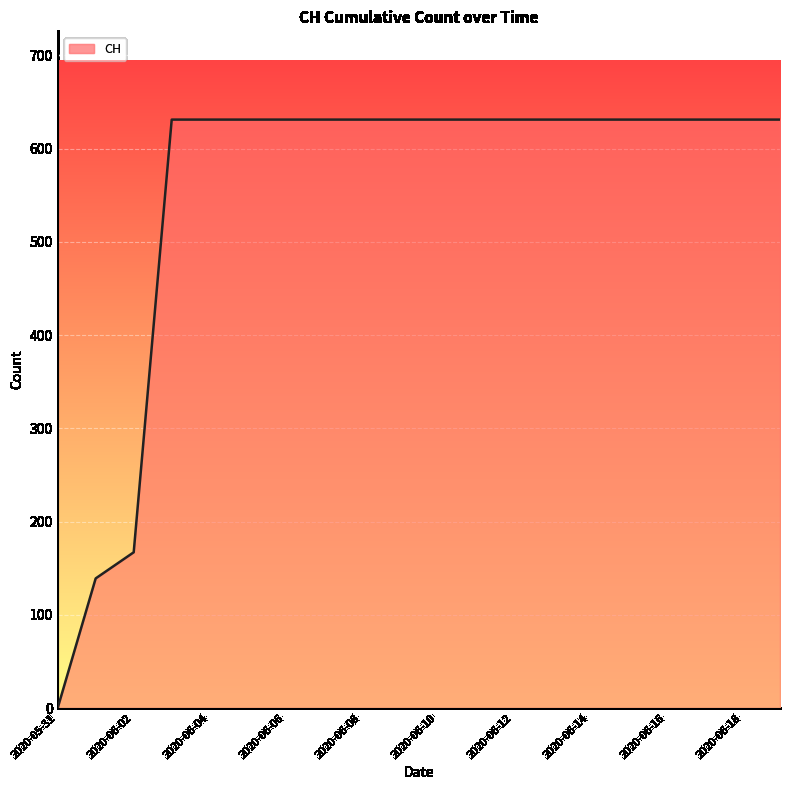

What is the greatest value displayed?

631